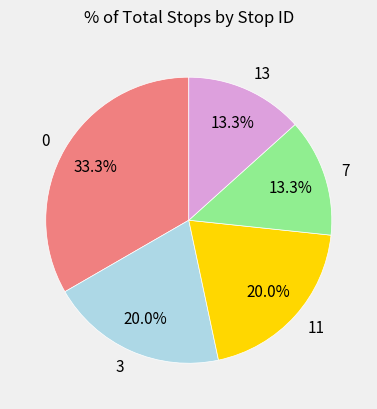

To the nearest percent, what is the difference between the 7 and 0 slice percentages?

20%